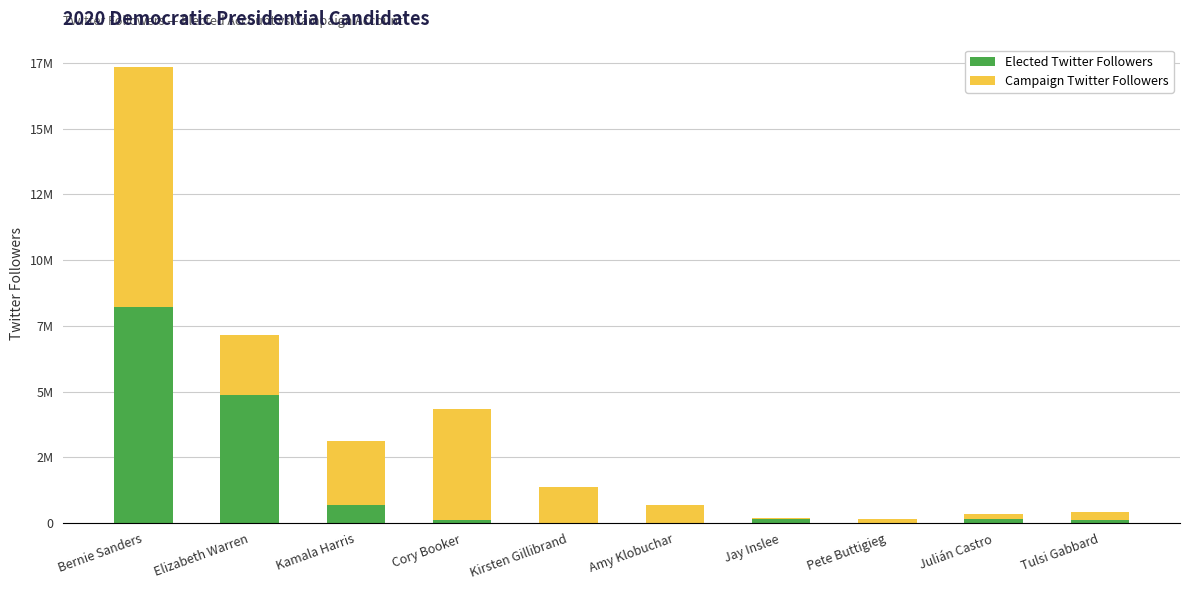

True or false: Campaign Twitter Followers has a value of 336260 at Amy Klobuchar.

False